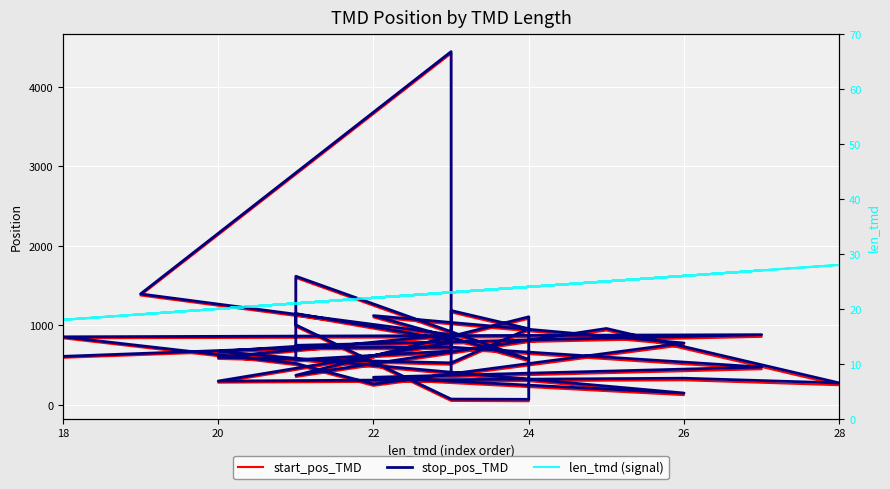

True or false: start_pos_TMD has a value of 1473 at 22.

False